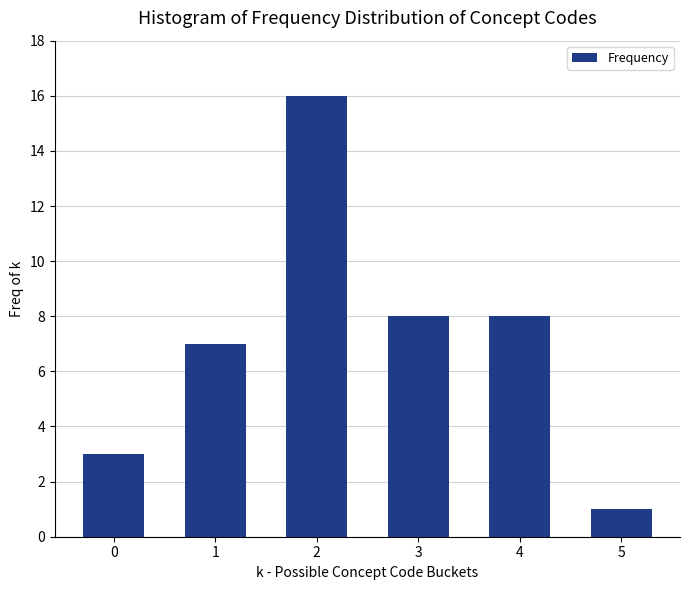

Reading left to right, what are all the values shown in this chart?

3	7	16	8	8	1